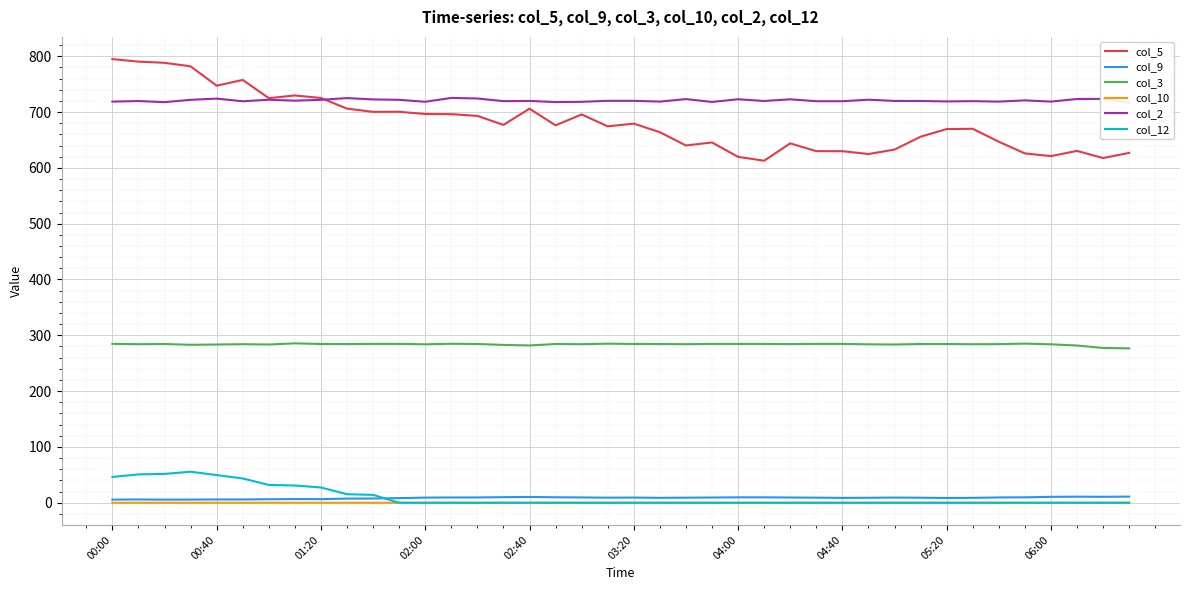

What is the highest value of the col_12 series?

55.6